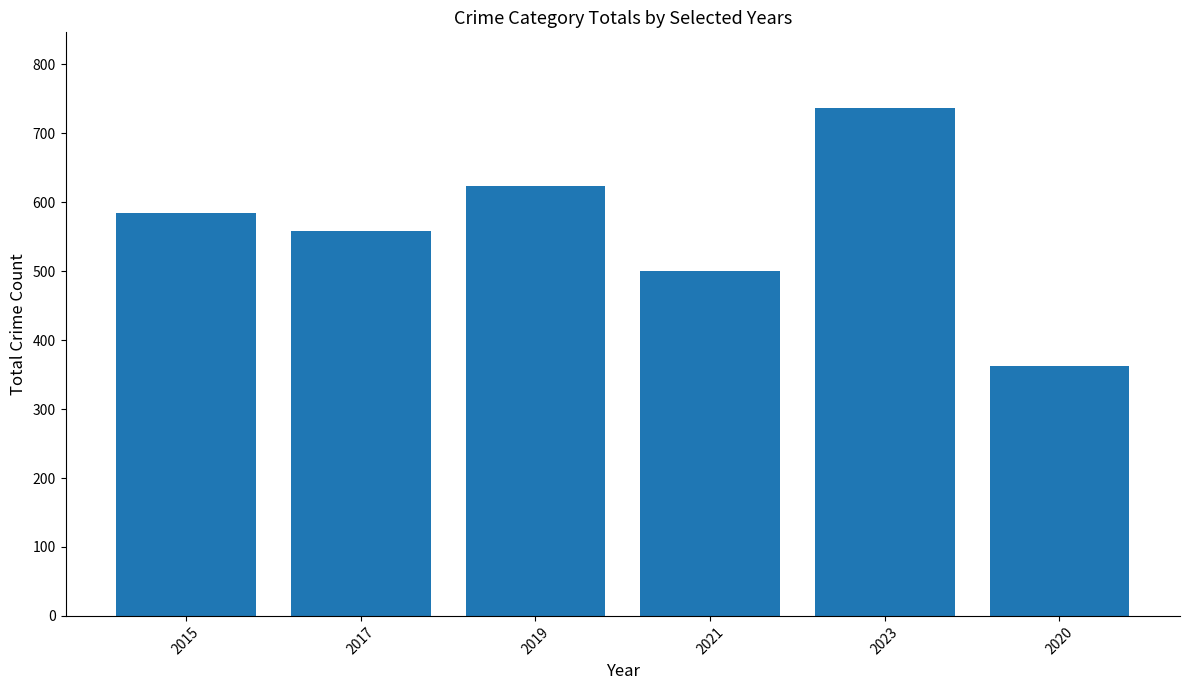

Read the value at 2017.

558